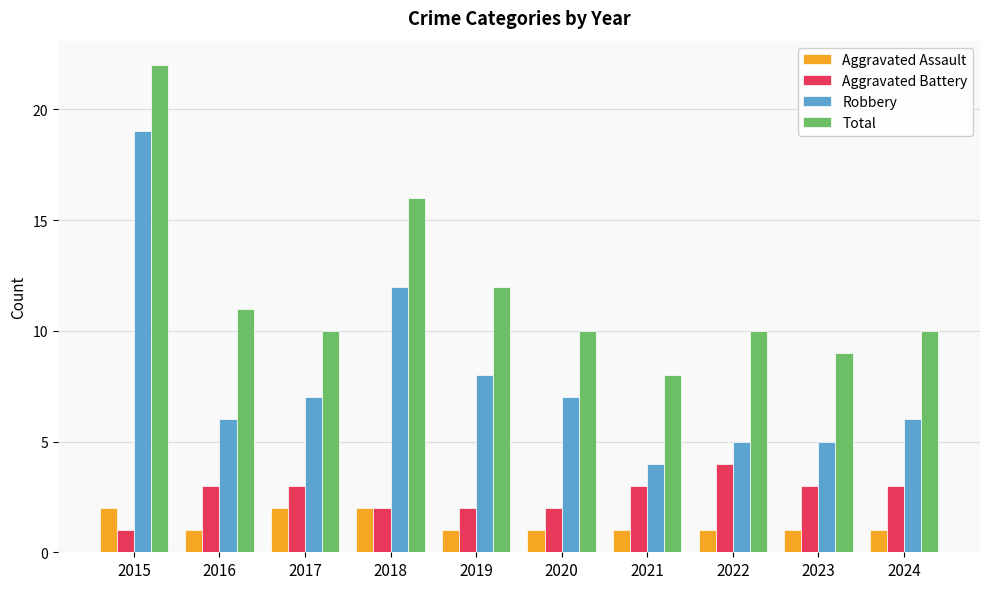

What is the difference between the second highest and second lowest values in the Aggravated Battery series?

1